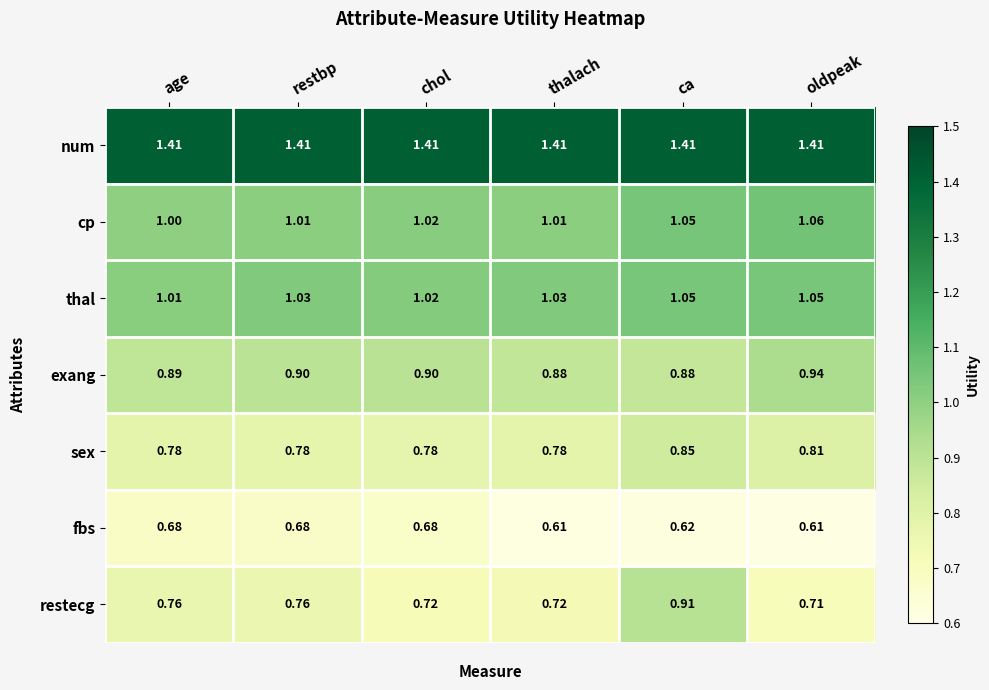

Rank the series by their maximum value, from highest to lowest.

num, cp, thal, exang, restecg, sex, fbs